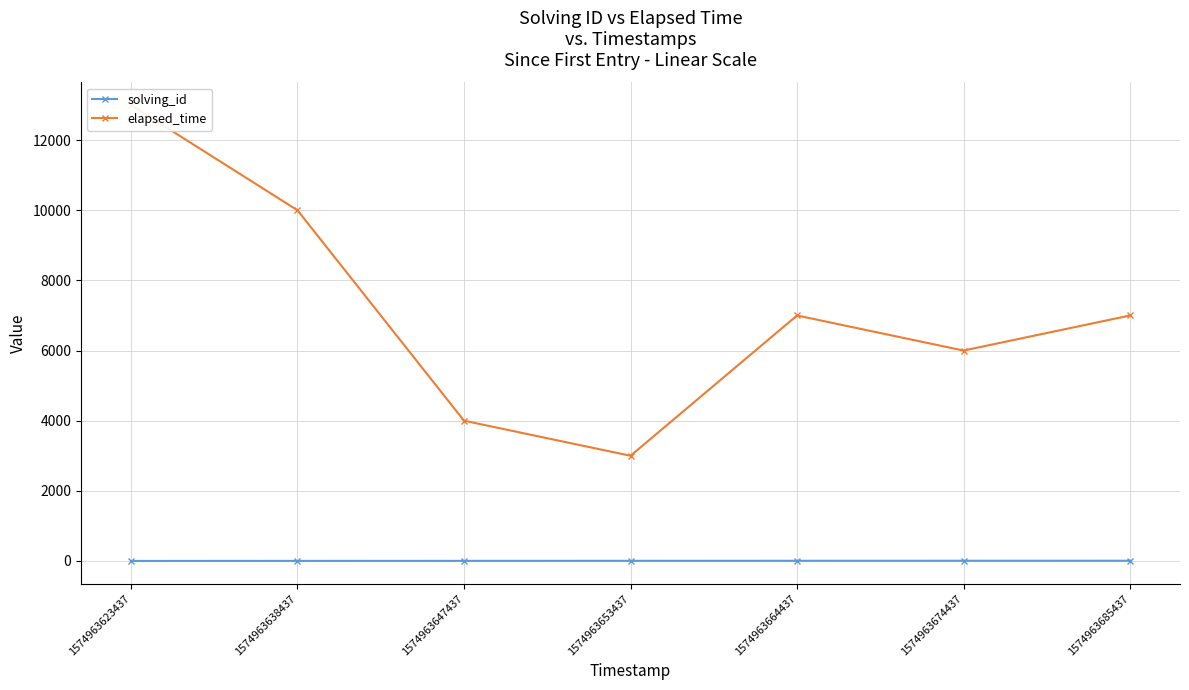

Where is elapsed_time nearest to the value 8000?

1574963664437